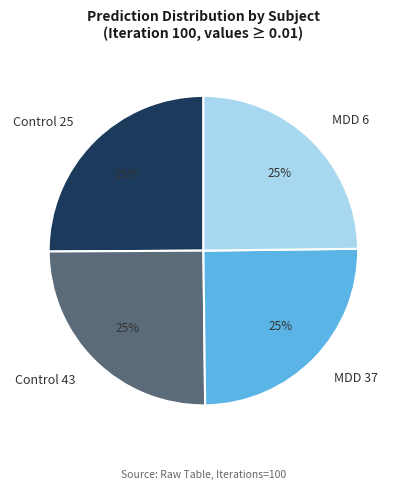

Approximately how many times larger is the value at MDD 6 compared to MDD 37?

1.0